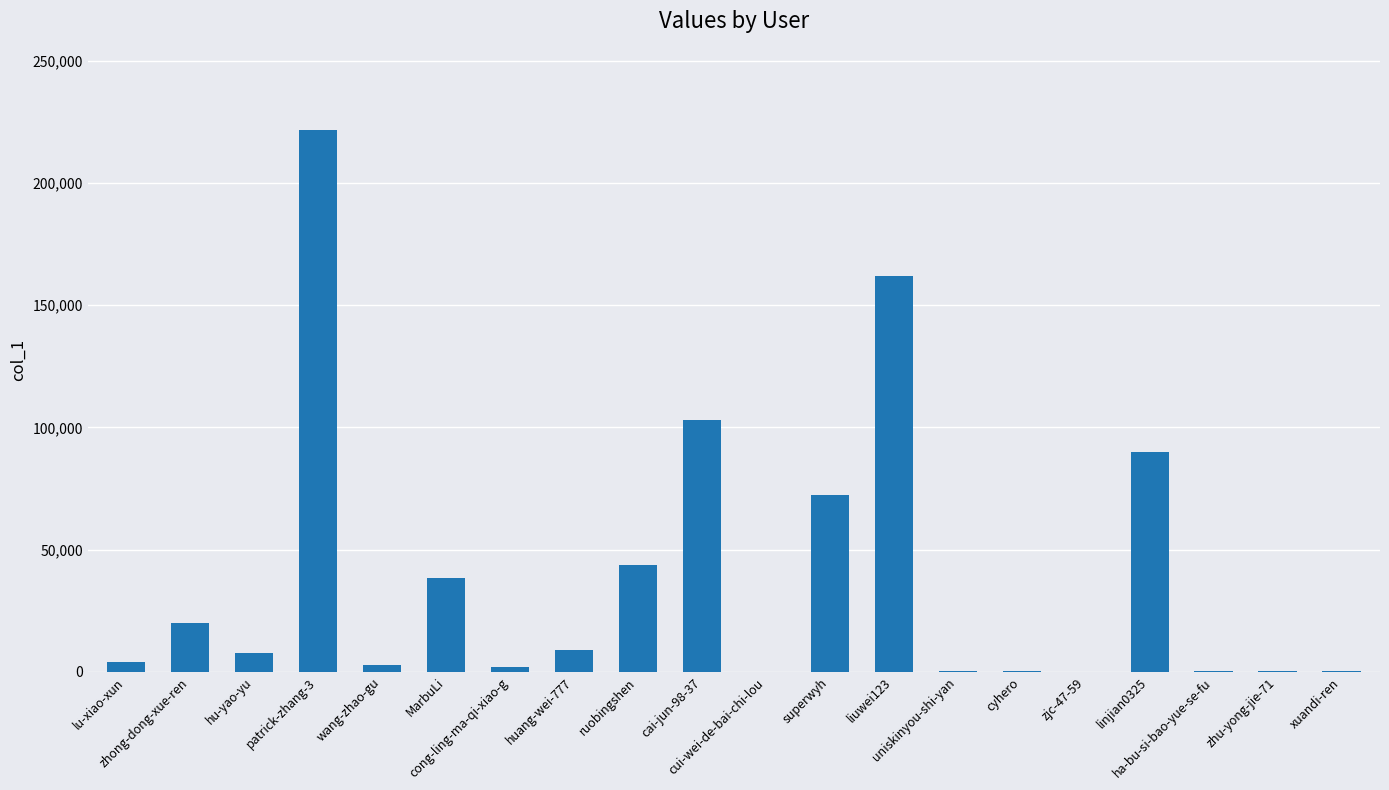

What is the greatest value displayed?

221579